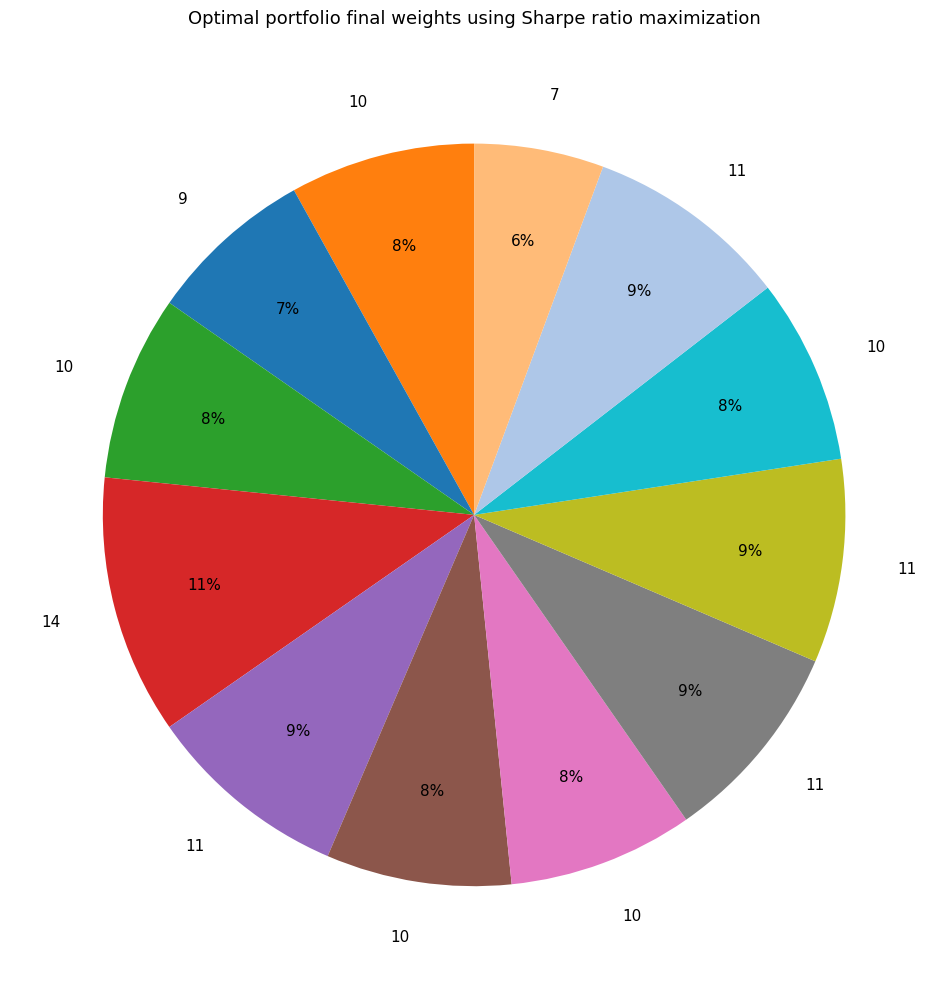

To the nearest percent, what is the average slice percentage?

8%